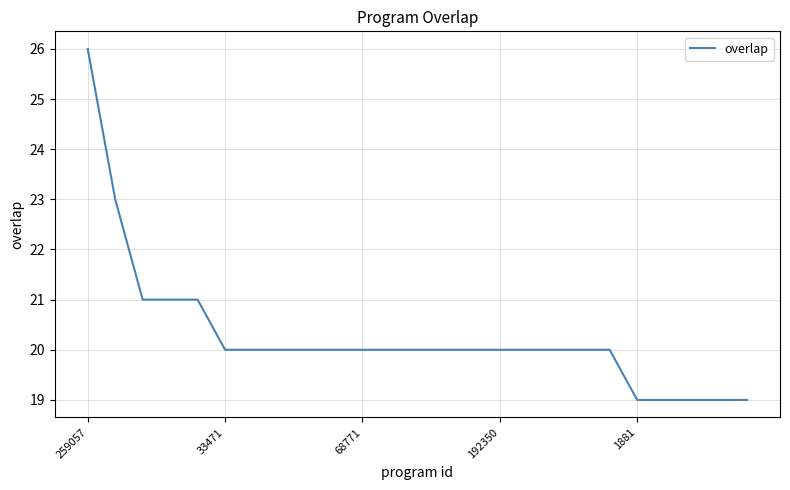

What is the difference between the maximum and minimum values?

7